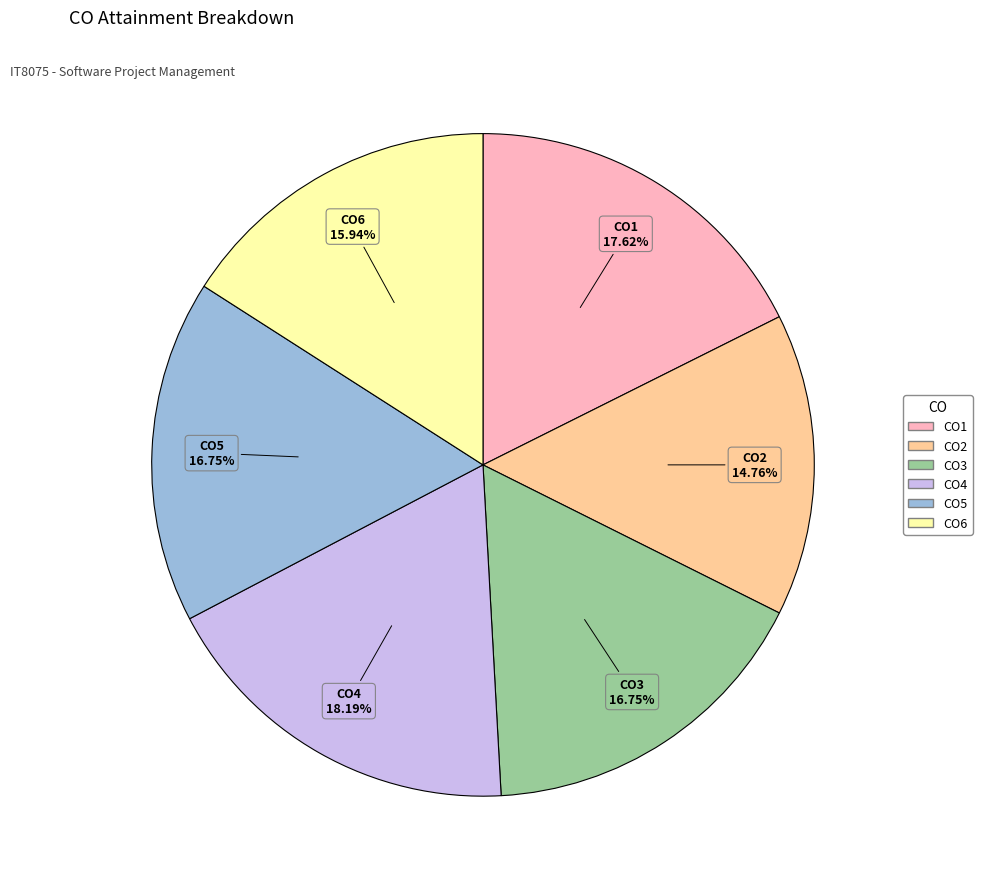

What is the ratio of the value at CO5 to the value at CO4?

0.9